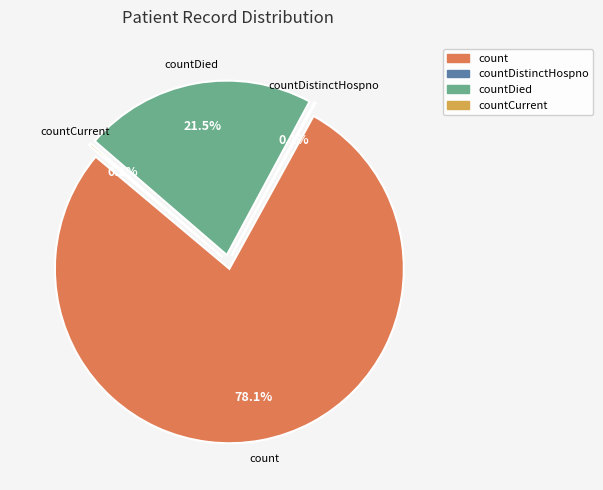

What is the majority slice?

count